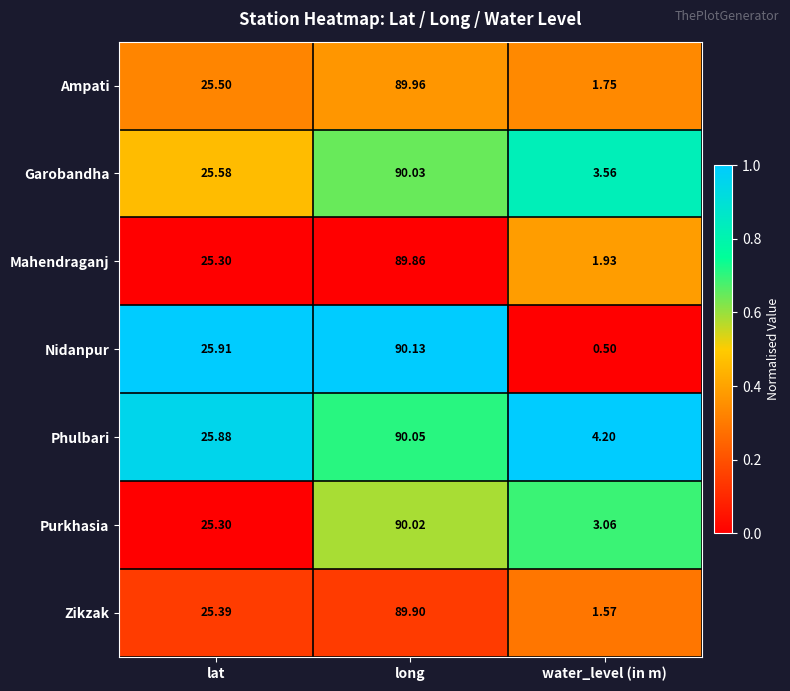

Which series has the largest total across all categories?

Phulbari